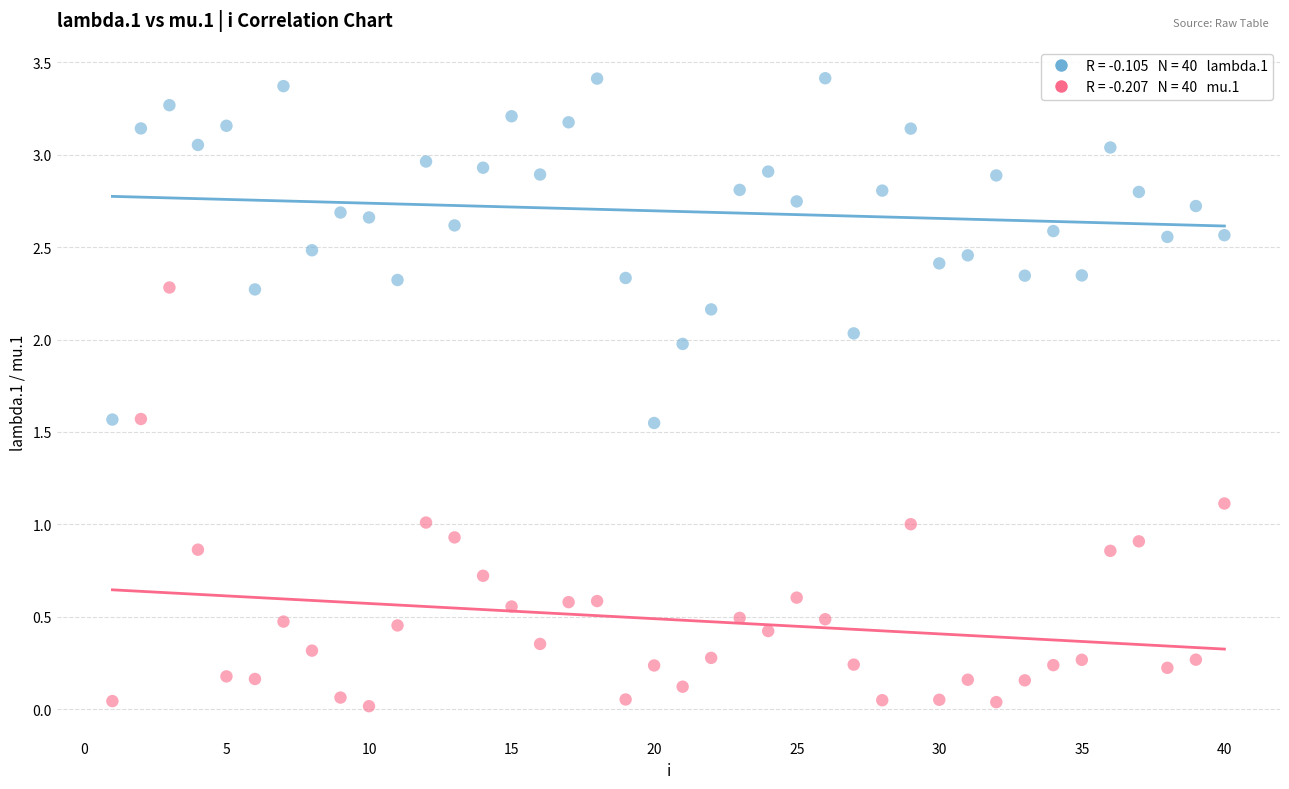

Across all data points, what is the range of Y values (max minus min)?

3.4